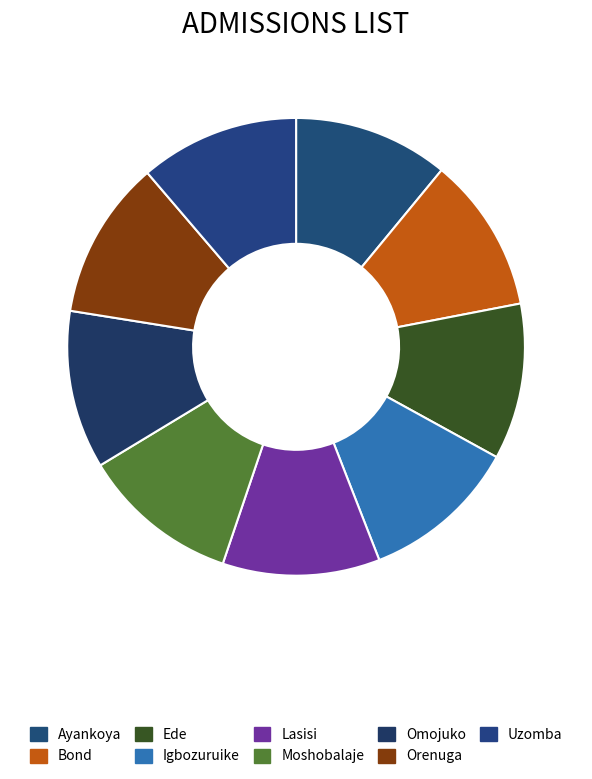

Which category has the smallest portion of the pie?

Ayankoya